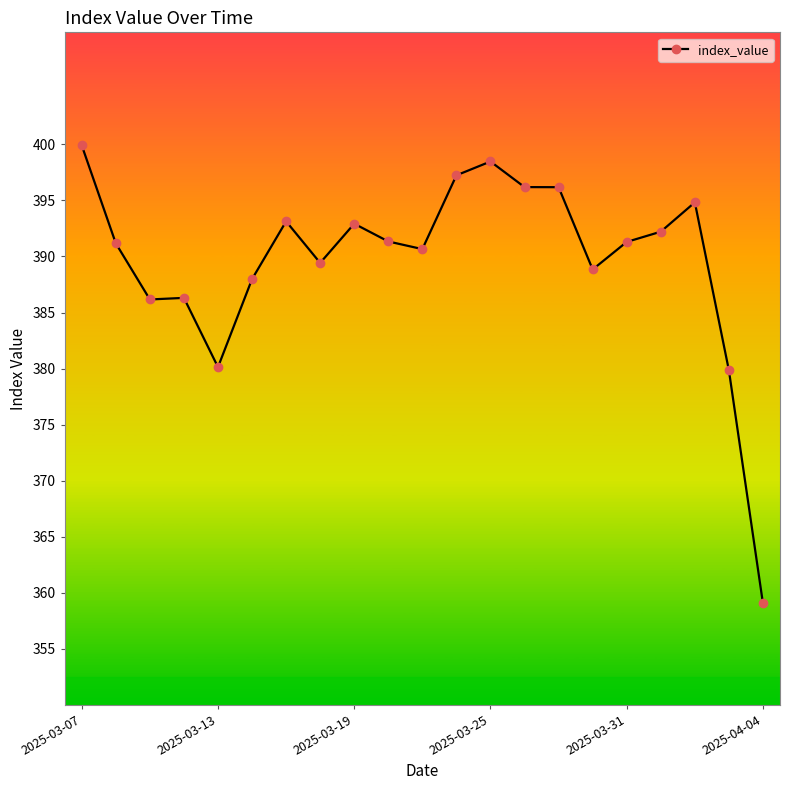

What is the maximum value shown in the chart?

399.9